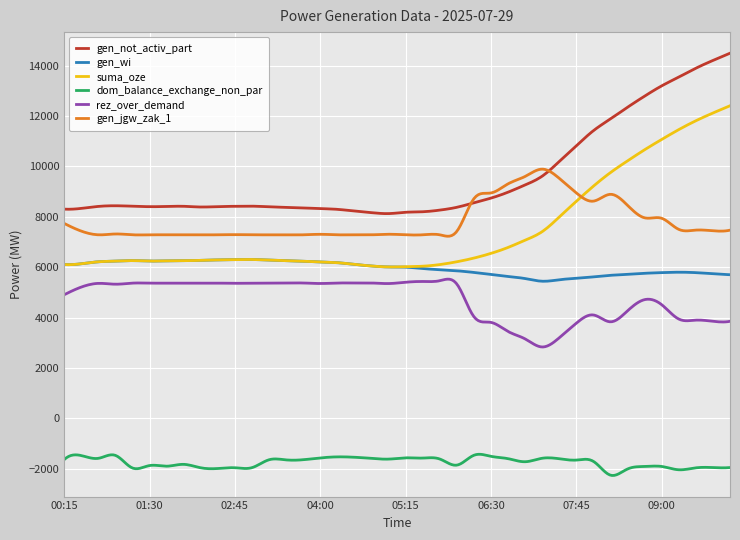

Rank the series by their maximum value, from lowest to highest.

dom_balance_exchange_non_par, rez_over_demand, gen_wi, gen_jgw_zak_1, suma_oze, gen_not_activ_part